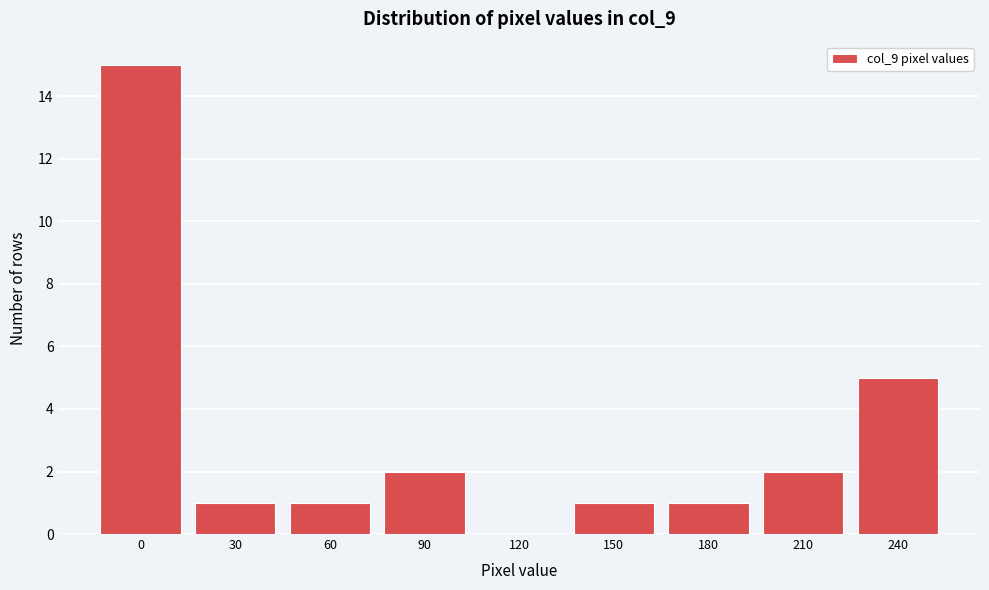

Reading left to right, list all the values displayed in this chart.

0=15	30=1	60=1	90=2	120=0	150=1	180=1	210=2	240=5